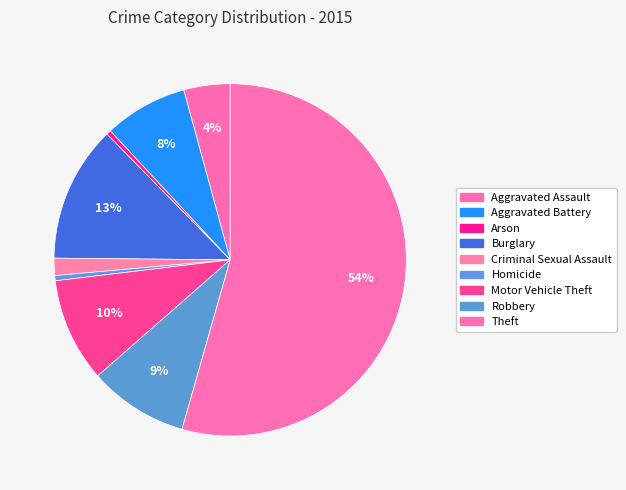

The Robbery slice represents 9% of the pie. True or false?

True